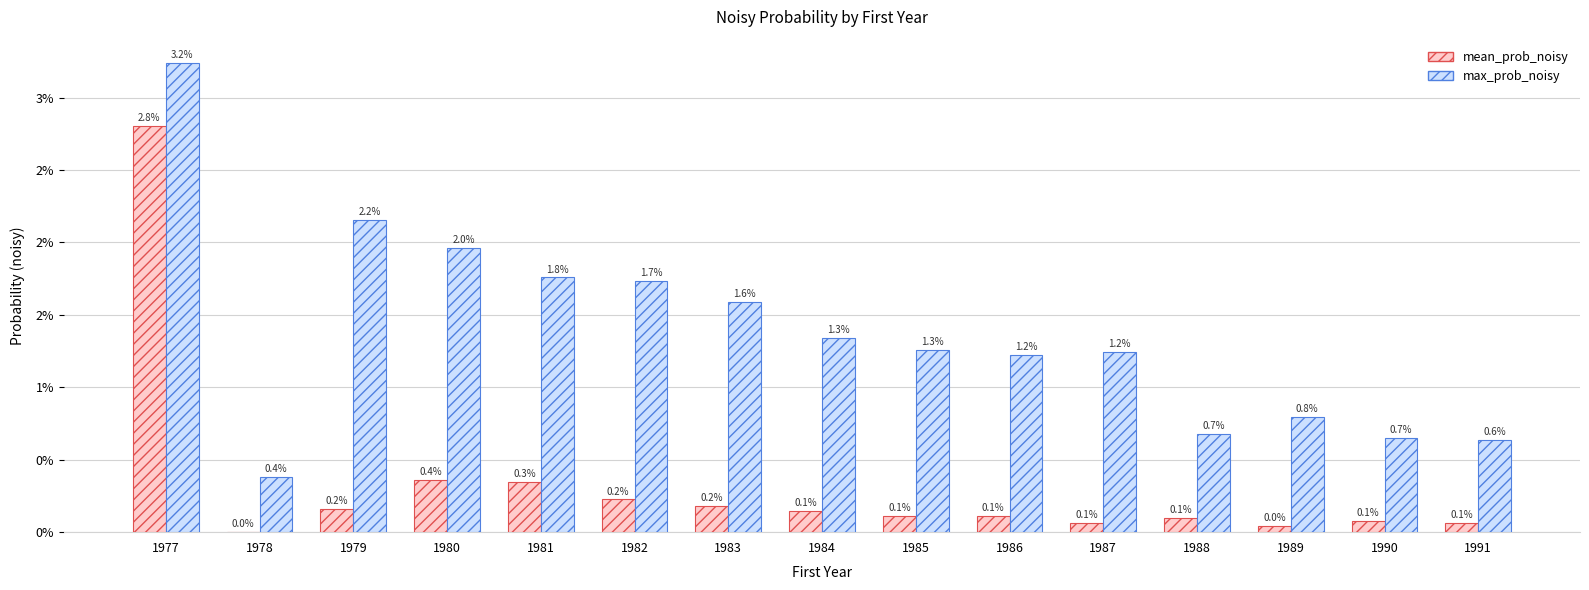

Count the max_prob_noisy values in the range 0 to 1.

15